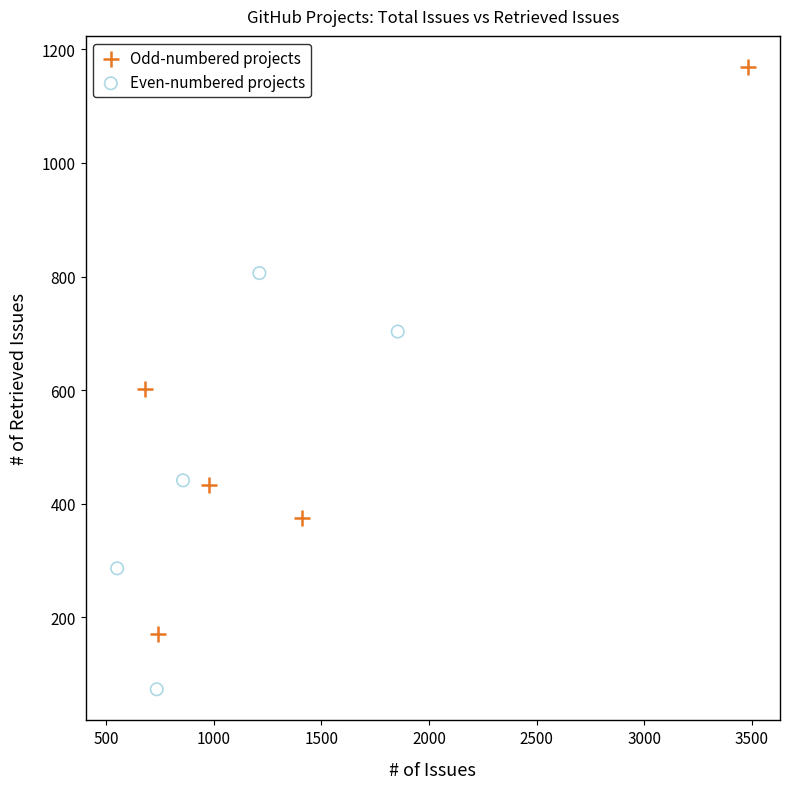

Which series has the widest spread of Y values?

Odd-numbered projects